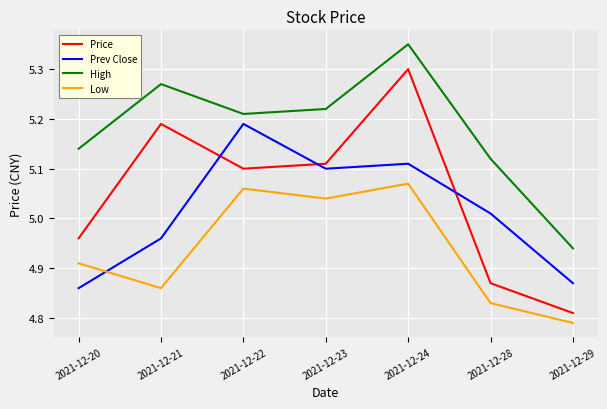

Does the chart have visible grid lines?

Yes